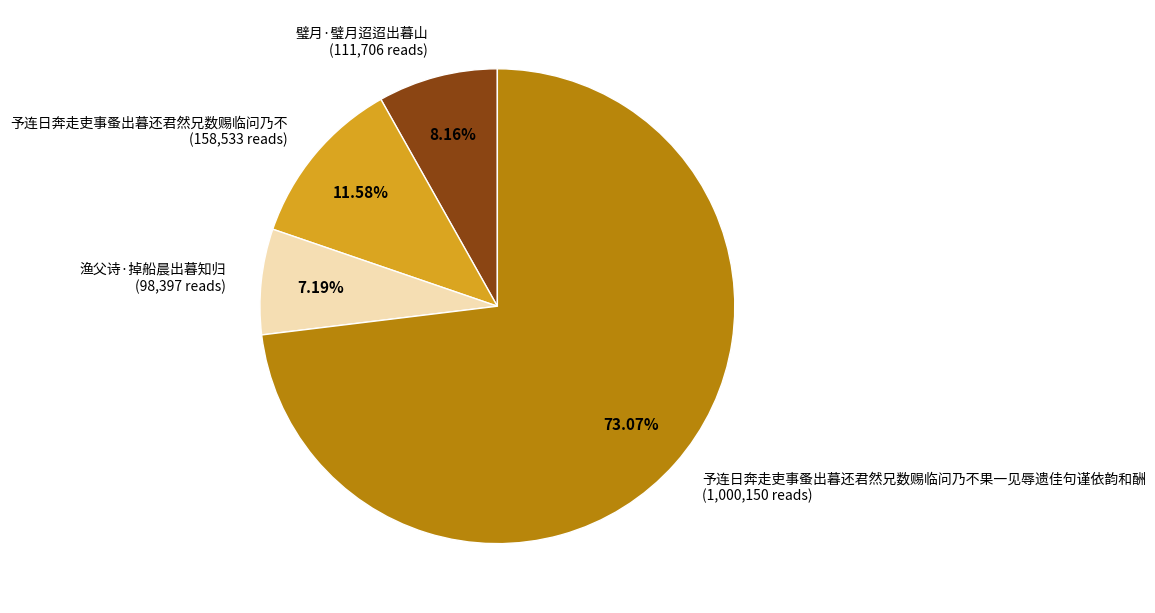

What is the ratio of the value at 予连日奔走吏事蚤出暮还君然兄数赐临问乃不果一见辱遗佳句谨依韵和酬 (1,000,150 reads) to the value at 璧月·璧月迢迢出暮山 (111,706 reads)?

9.0